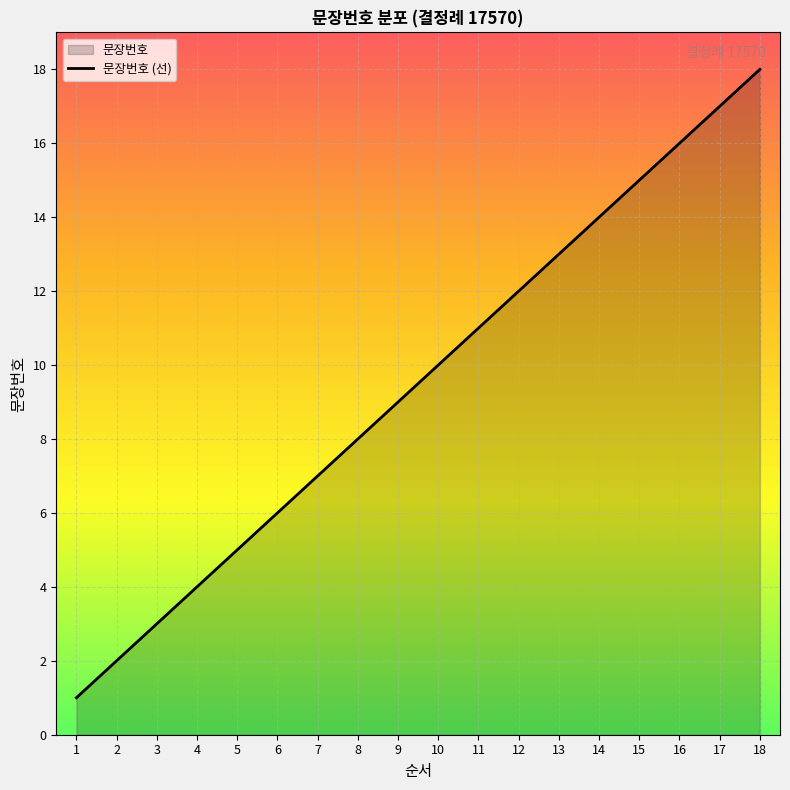

Reading left to right, list all the values displayed in this chart.

1=1	2=2	3=3	4=4	5=5	6=6	7=7	8=8	9=9	10=10	11=11	12=12	13=13	14=14	15=15	16=16	17=17	18=18